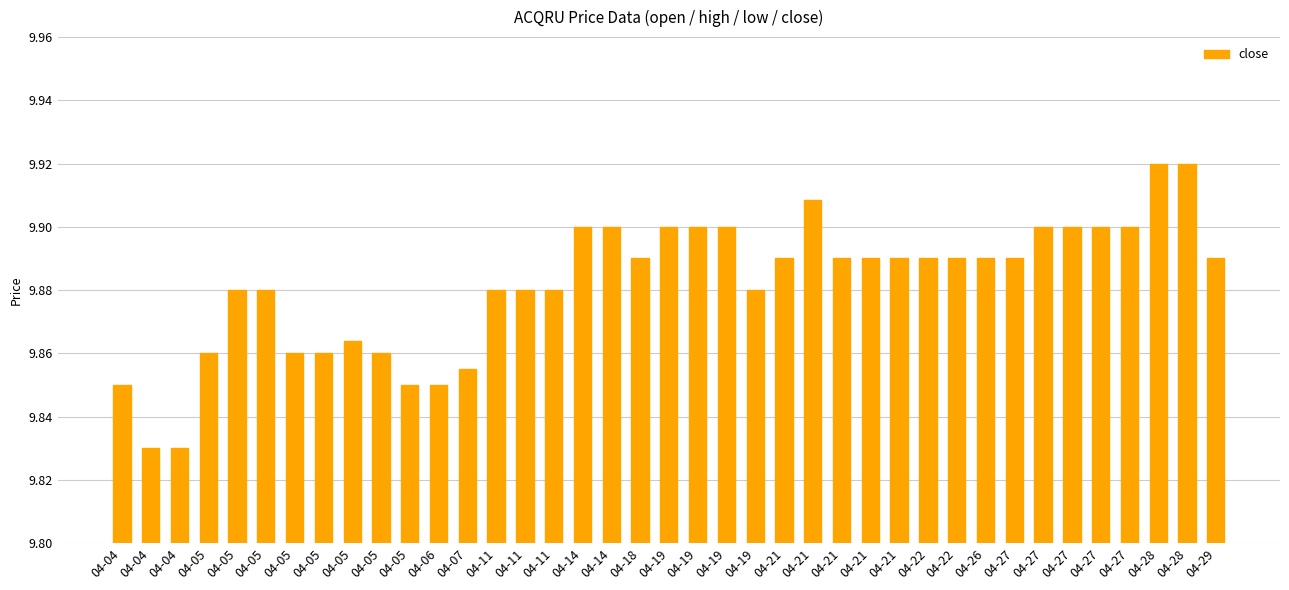

What value does the data have at 04-27?

9.9